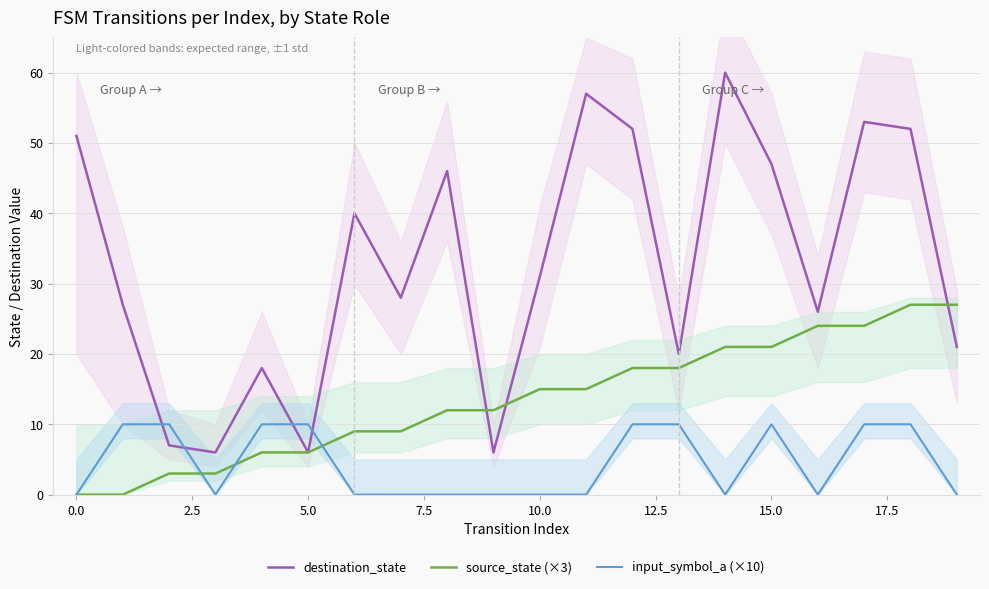

What is the label of the 18th point from the left?

17